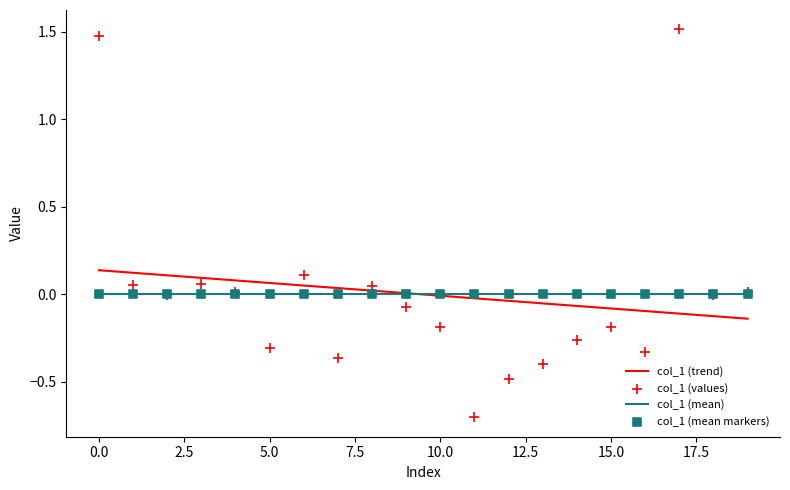

What is the total value across all series at 14?

-0.3